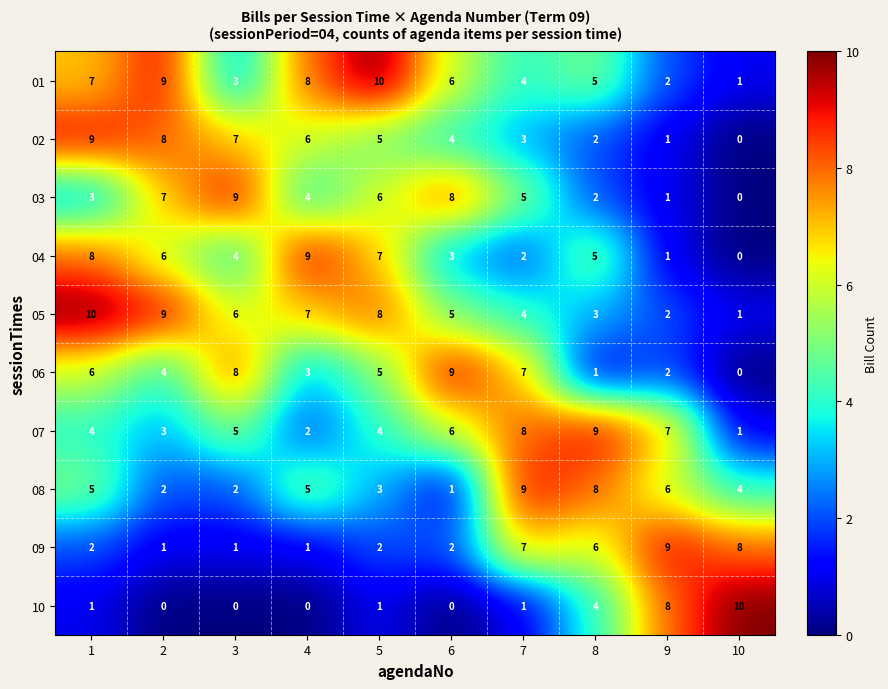

What value does the 05 series have at 1?

10